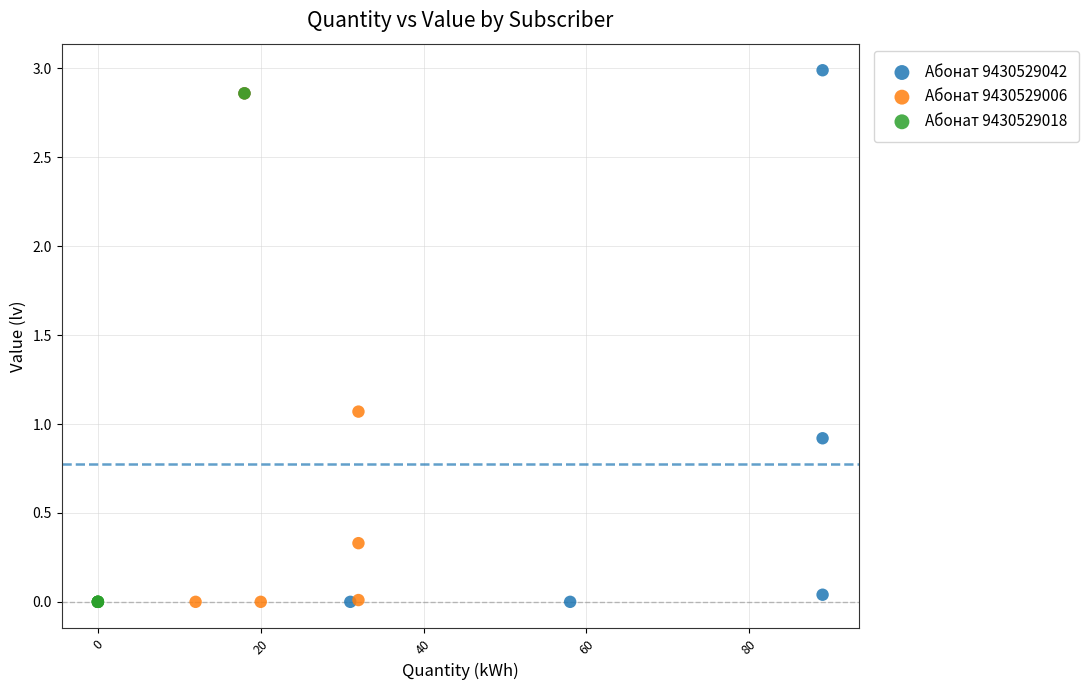

What are all the series names shown in the legend?

Абонат 9430529042, Абонат 9430529006, Абонат 9430529018